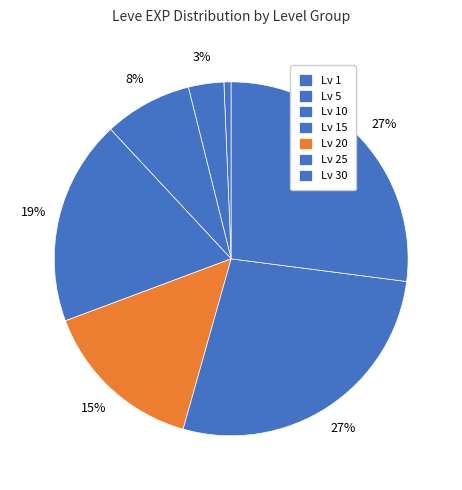

Is there a majority slice in this chart?

No